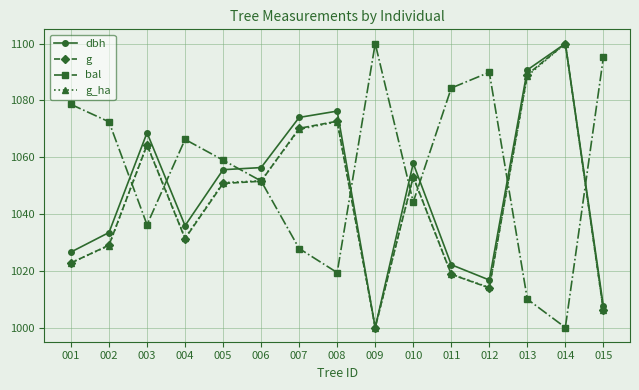

What are all the series names shown in the legend?

dbh, g, bal, g_ha